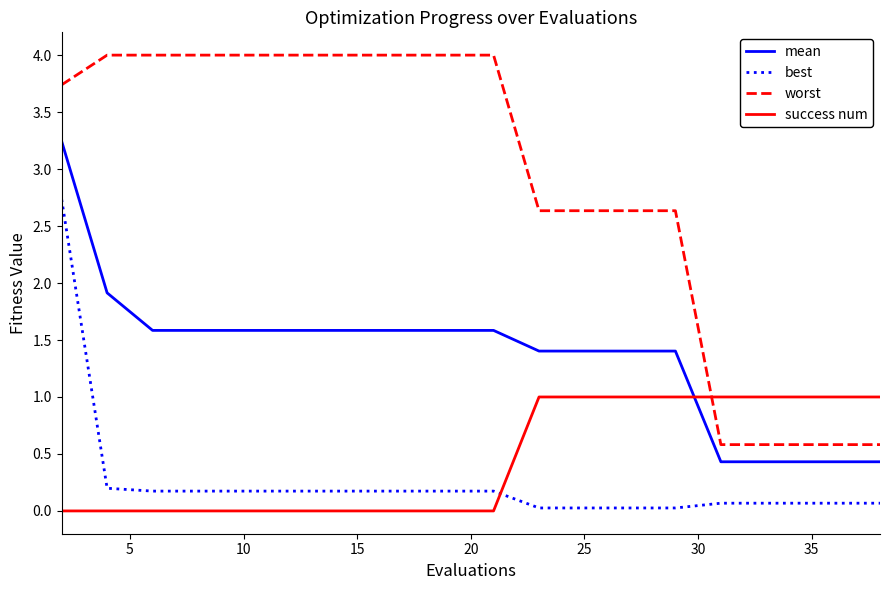

True or false: mean and worst cross at least once.

False